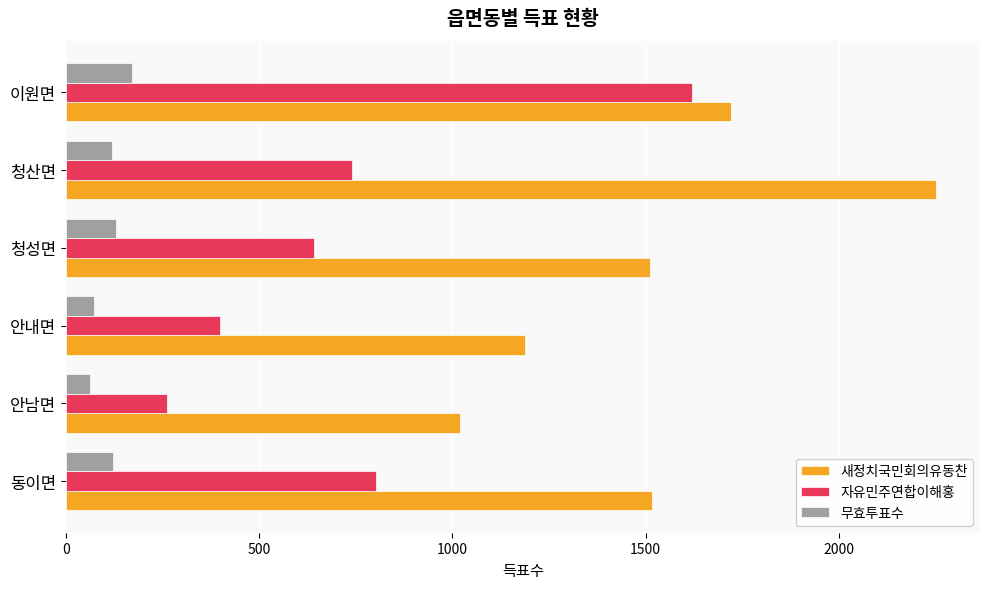

At which label does 자유민주연합이해홍 reach its peak?

이원면